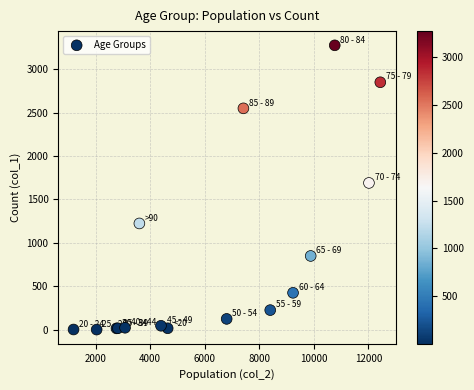

What Y value in the scatter plot is closest to 1638?

1690